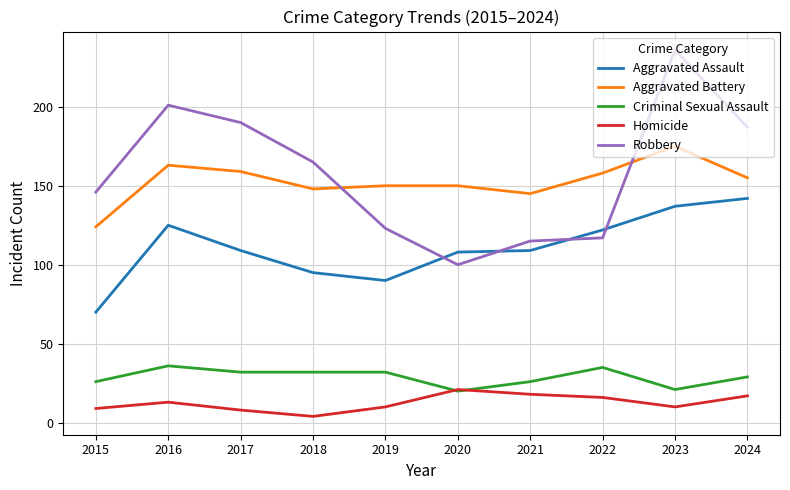

Which category has the highest value in the Aggravated Assault series?

2024